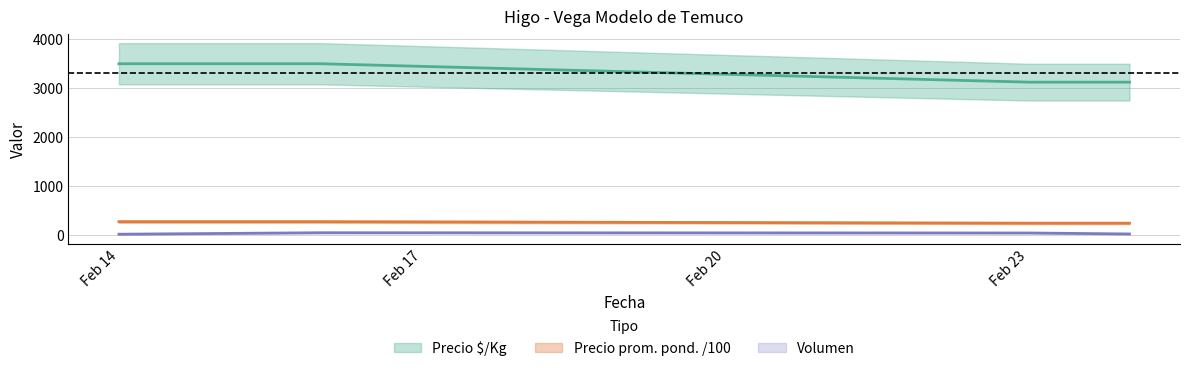

At which label is Volumen closest to 40?

Feb 23